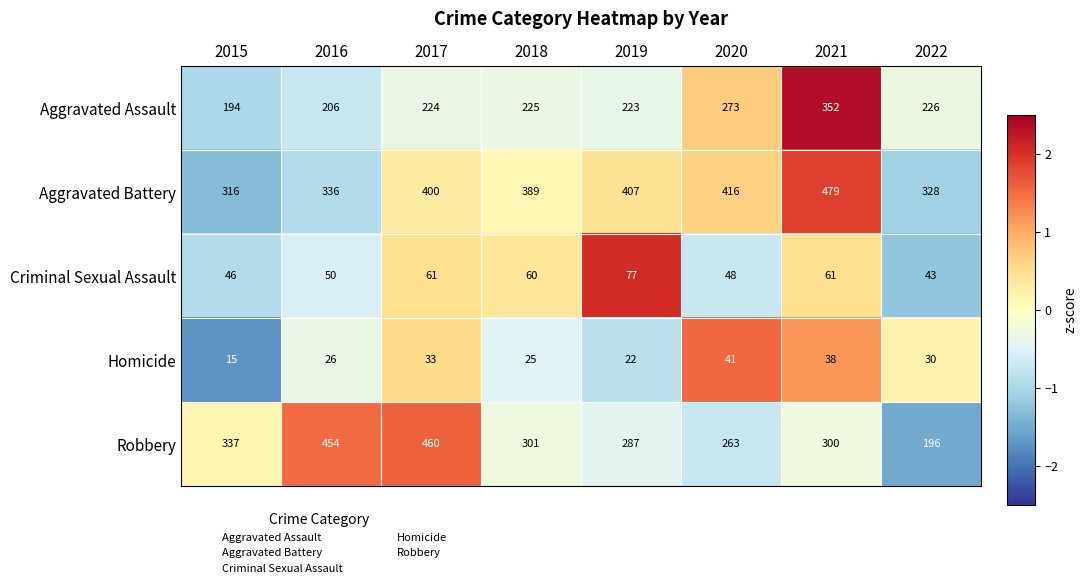

List the series in order of their peak value, highest first.

Aggravated Battery, Robbery, Aggravated Assault, Criminal Sexual Assault, Homicide